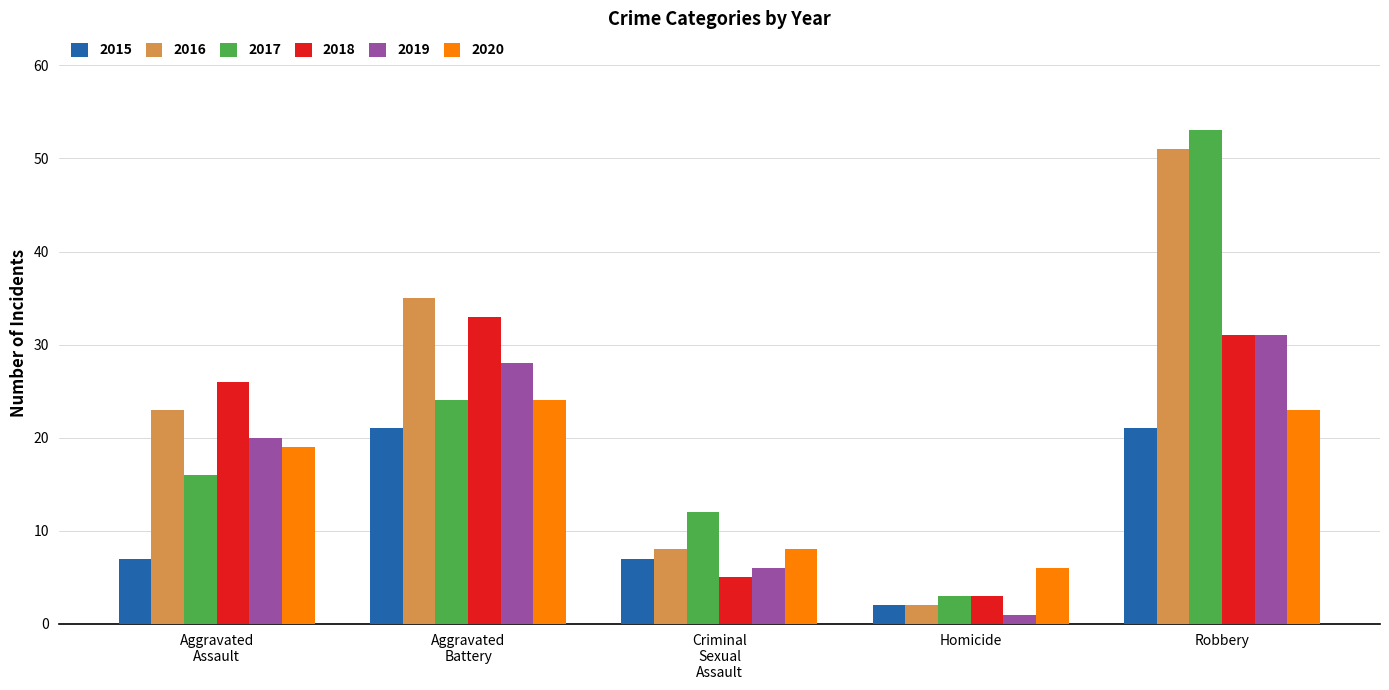

What is the label of the 4th bar from the right?

Aggravated
Battery